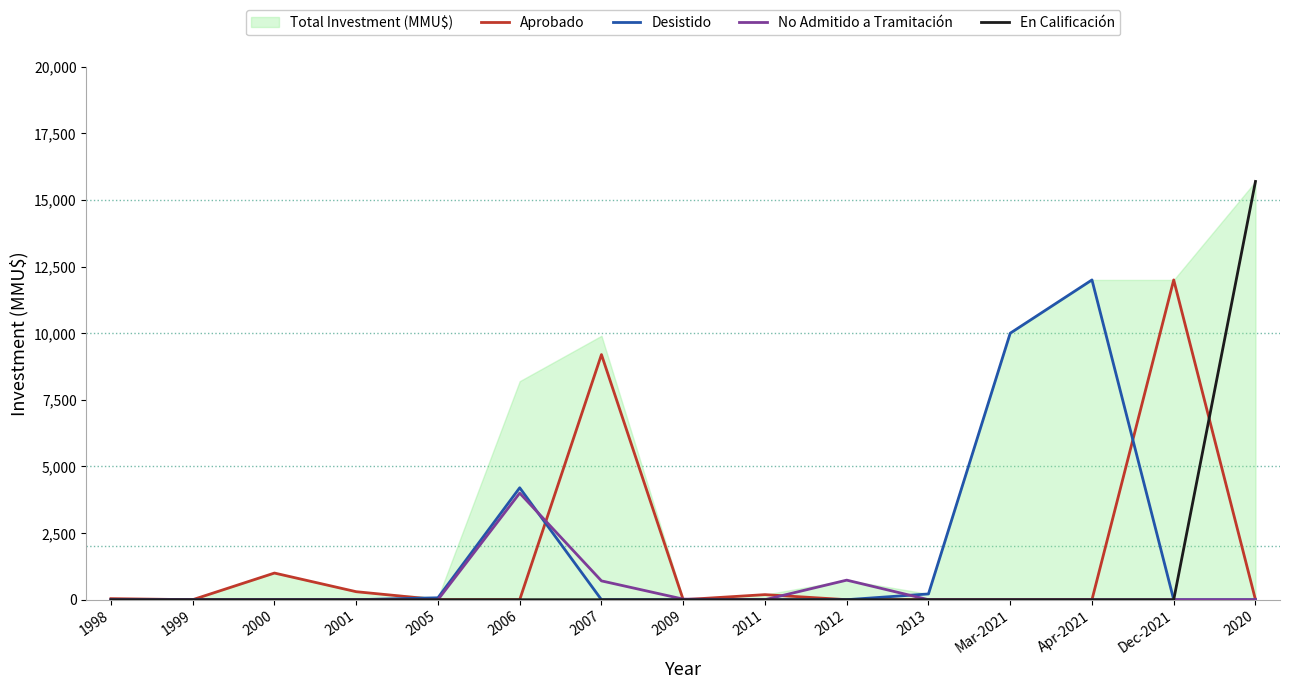

Between which two adjacent categories do Desistido and Aprobado first intersect?

2001 and 2005